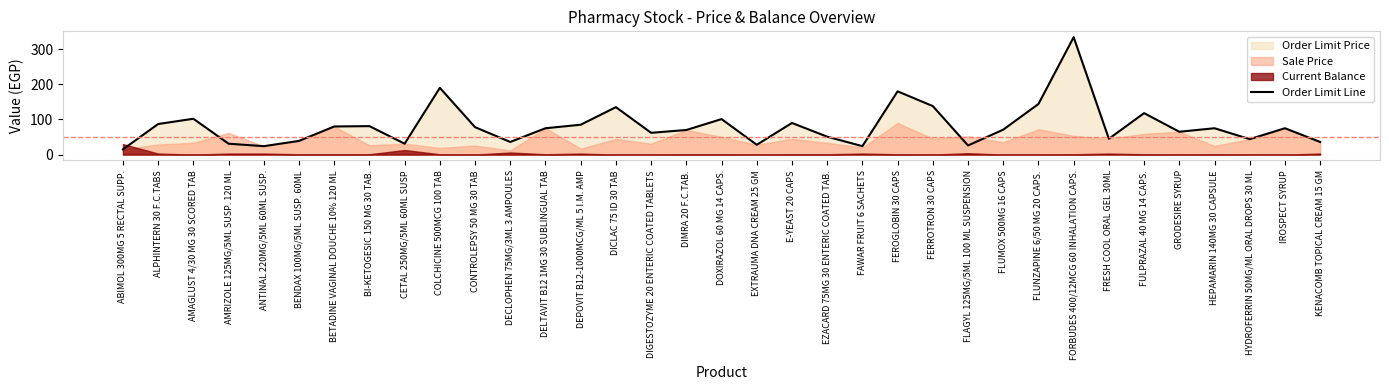

At which category does the data reach its first local valley?

ANTINAL 220MG/5ML 60ML SUSP.